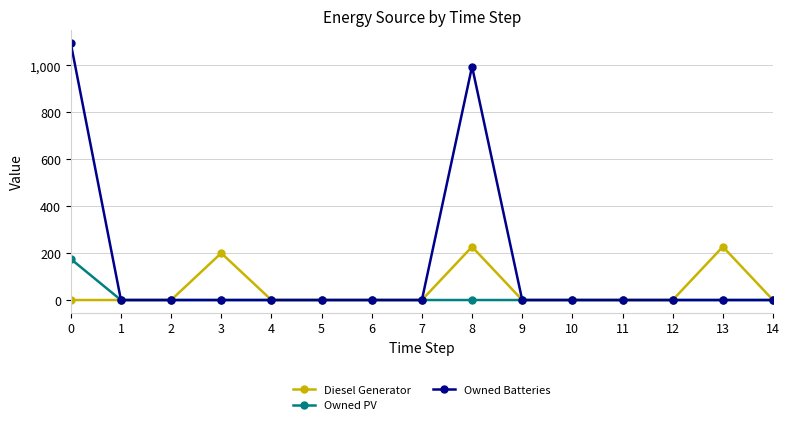

Rank the series at 8 from highest to lowest value.

Owned Batteries, Diesel Generator, Owned PV